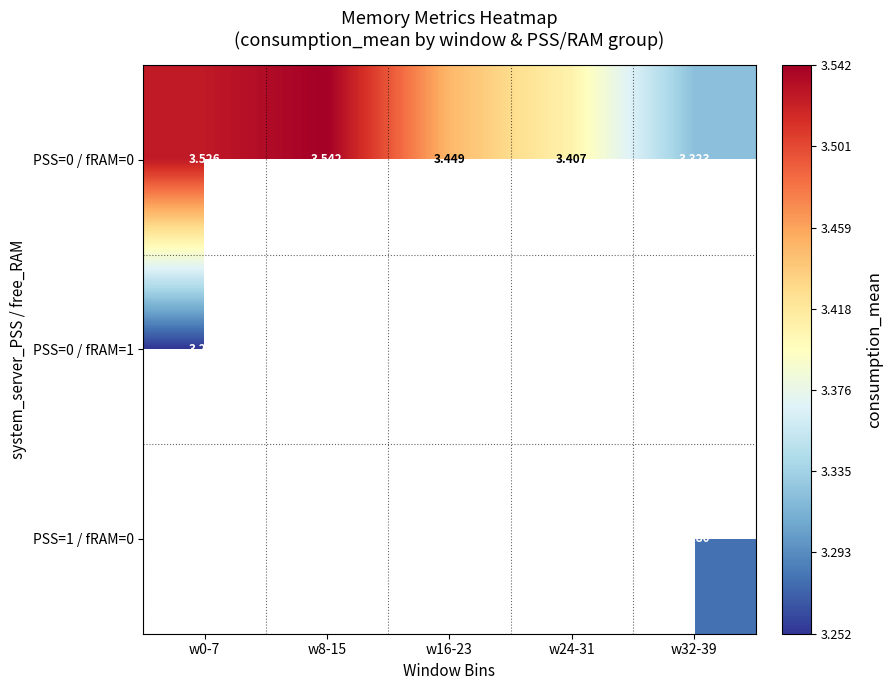

Which category has the highest value in the PSS=0 / fRAM=0 series?

w8-15